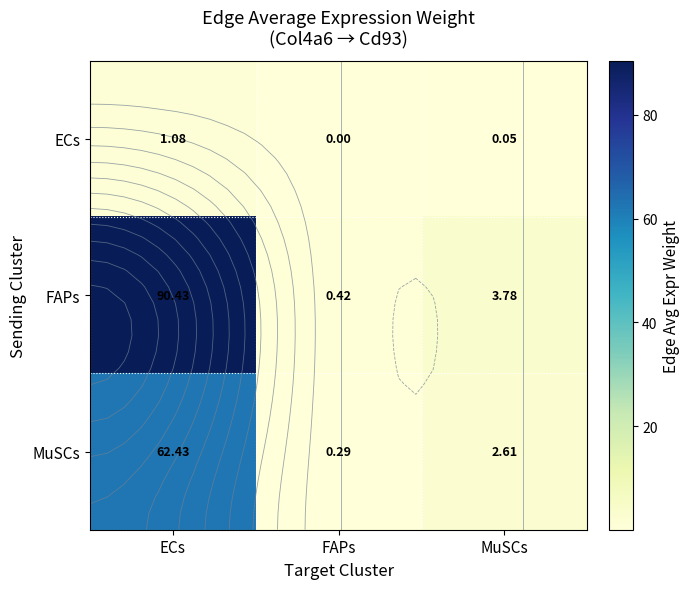

At which label is FAPs closest to 45?

MuSCs